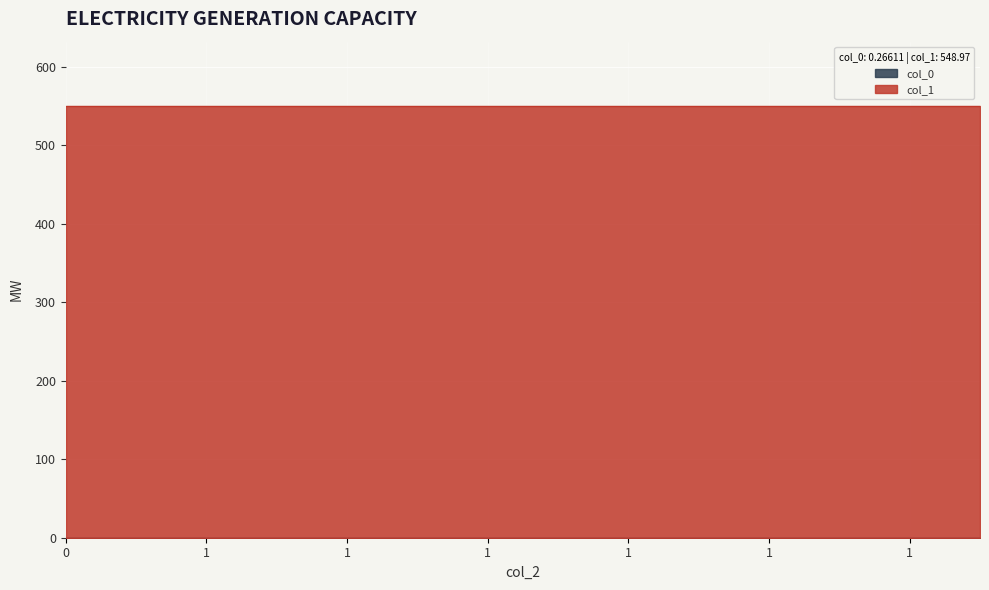

Is the value of col_1 at 1 greater than the value of col_0 at 1?

Yes